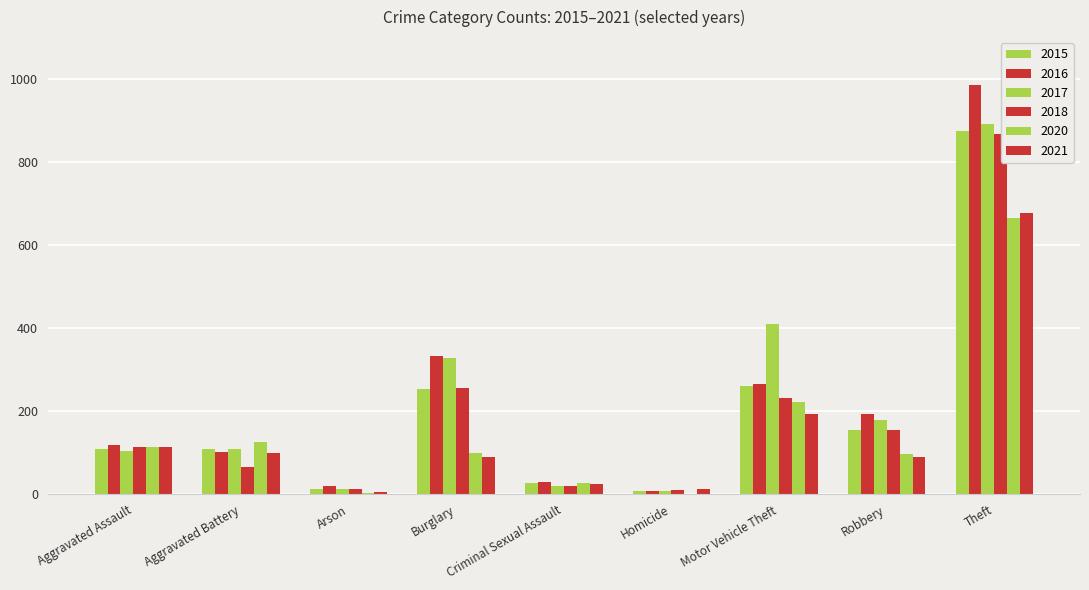

Between Arson and Criminal Sexual Assault, which series saw the biggest shift?

2020